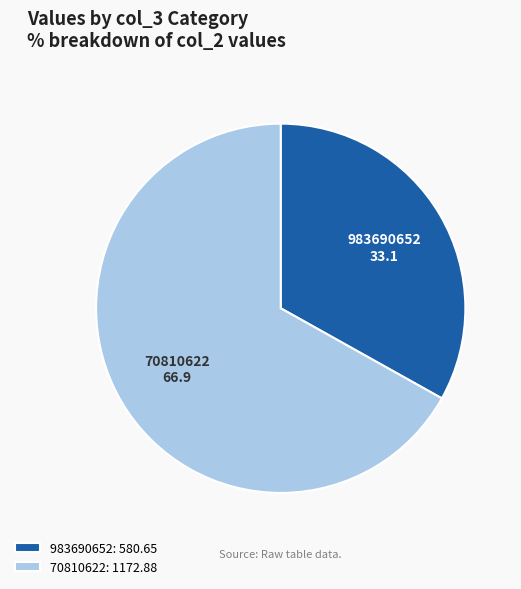

How many segments does this pie chart have?

2